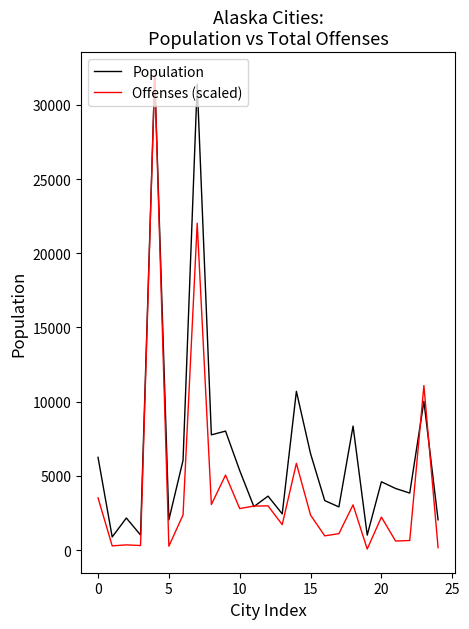

List the series in order of their overall mean, highest first.

Population, Offenses (scaled)